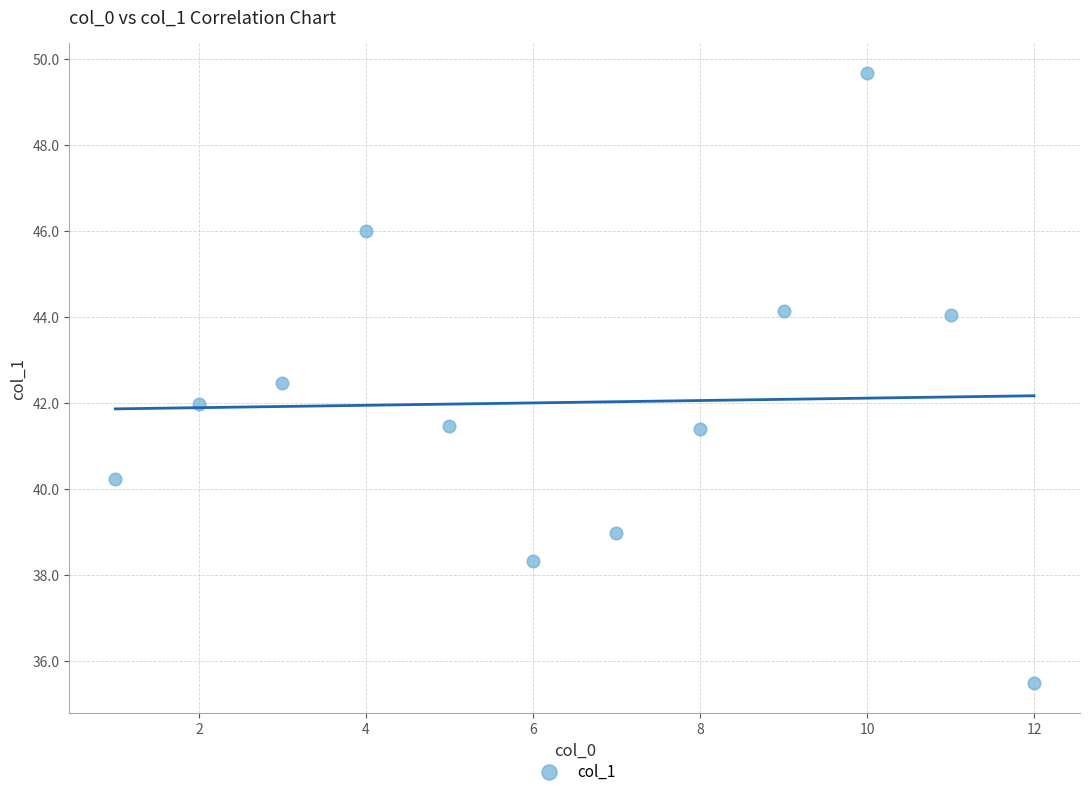

What is the range of X values (max minus min)?

11.0